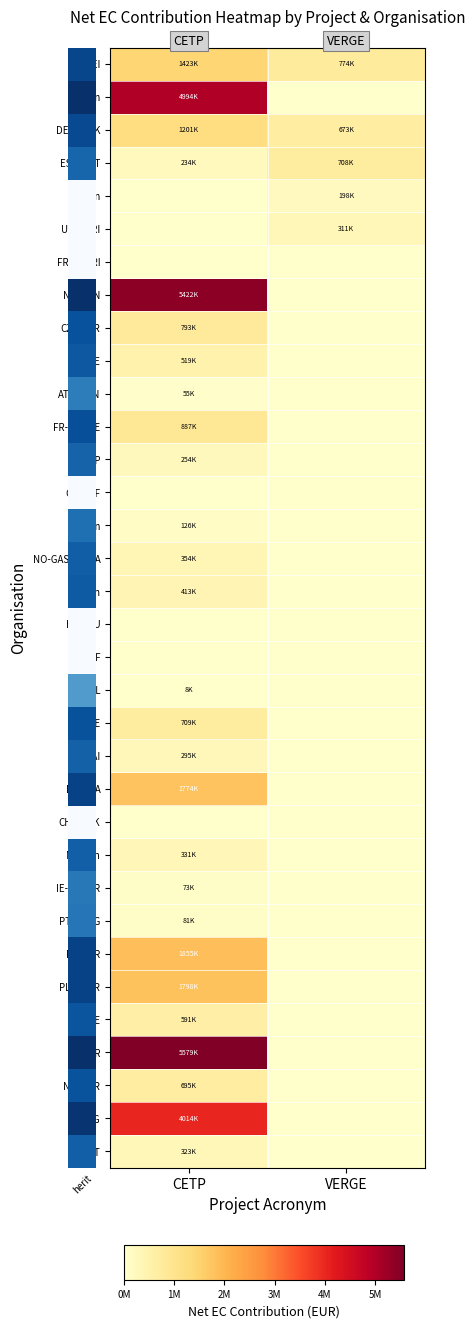

At VERGE, list the series in order from largest to smallest.

ES-AEI, ES-FICYT, DE-SMWK, UK-UKRI, HR-Min, NL-Min, FR-MESRI, NO-RCN, CZ-TACR, IT-RSE, AT-KLIEN, FR-ADEME, LV-LZP, CH-SNF, EE-Min, NO-GASSNOVA, LT-Min, HU-NIU, FI-BF, BE-VL, IL-MoE, IE-SEAI, DK-DEA, CH-UVEK, MT-Min, IE-DCENR, PT-DGEG, FR-ANR, PL-NCBR, ES-EVE, IT-MUR, NO-NER, AT-FFG, PT-FCT